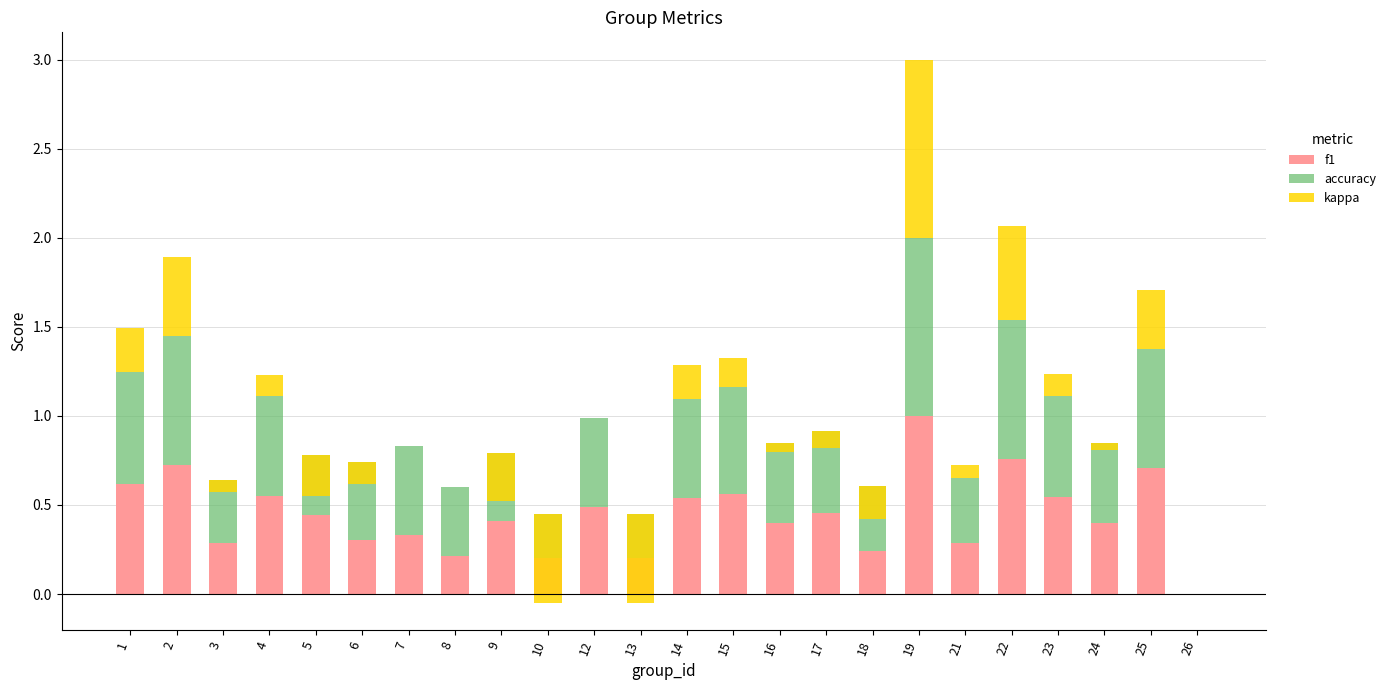

List the labels in order of accuracy value, largest first.

19, 22, 2, 25, 1, 15, 4, 23, 14, 7, 12, 17, 24, 16, 6, 8, 9, 18, 21, 3, 5, 10, 13, 26